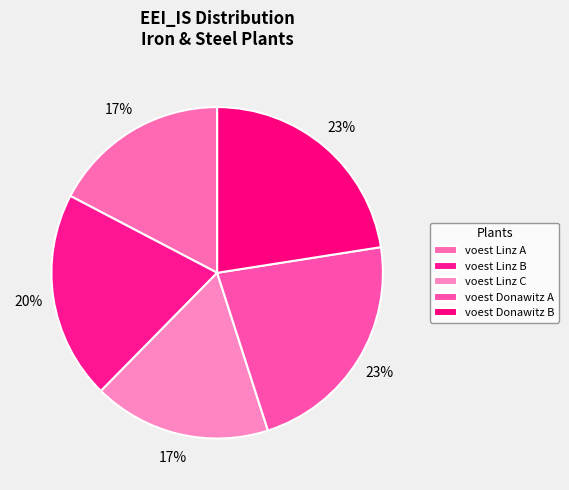

The voest Donawitz B slice represents 31% of the pie. True or false?

False